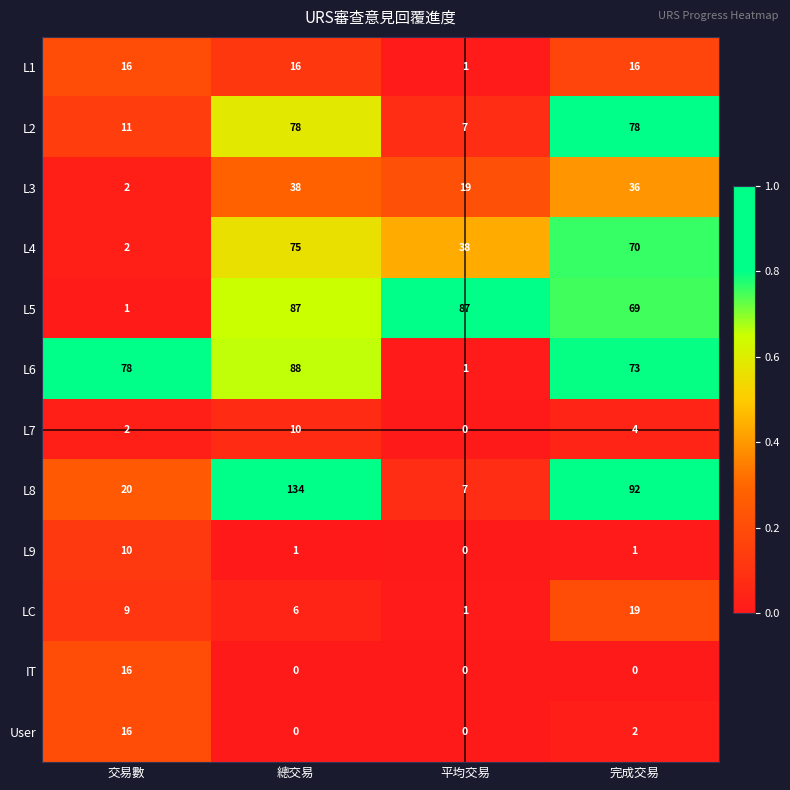

Rank the categories by L6 value from highest to lowest.

總交易, 交易數, 完成交易, 平均交易